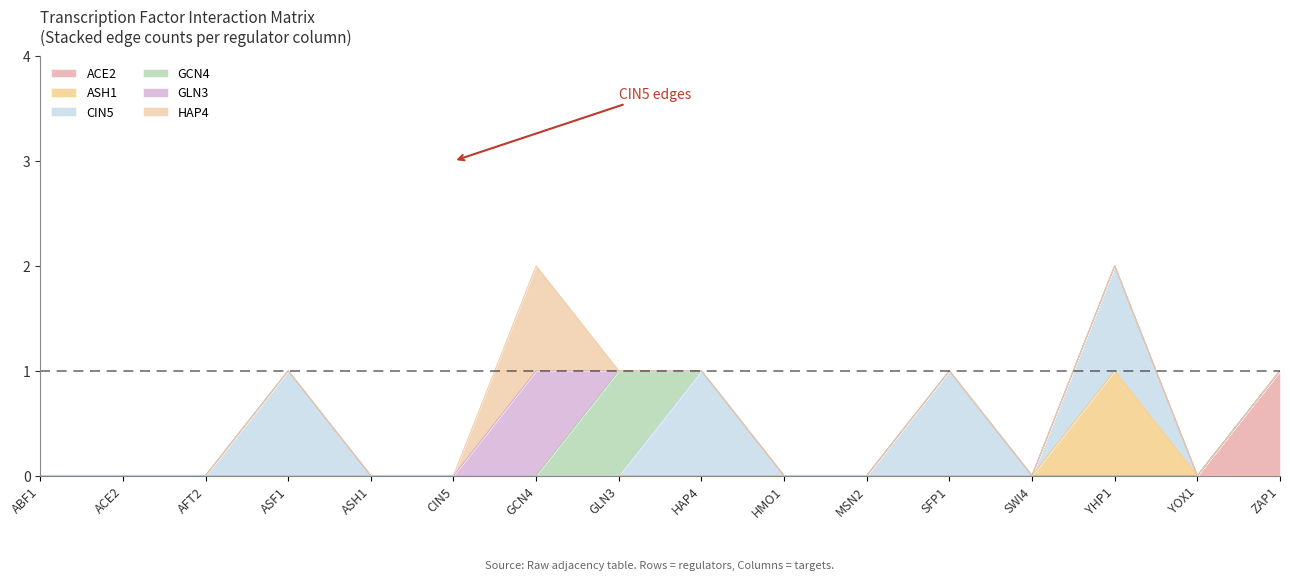

How many HAP4 values are between 0 and 1?

16